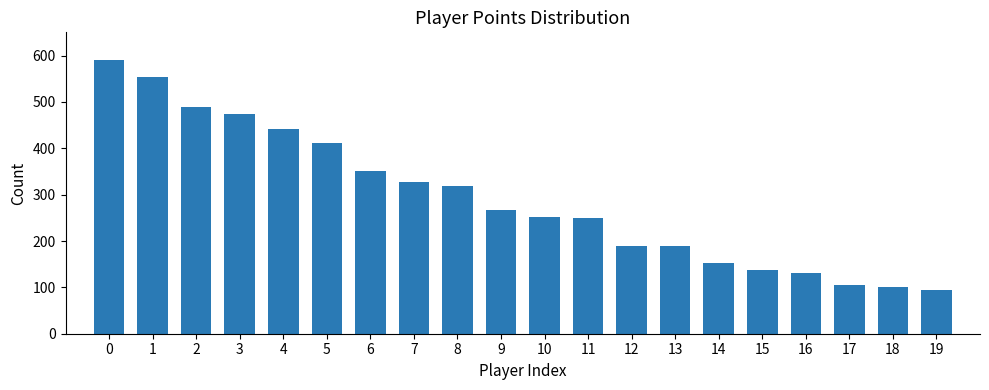

Is it true that the value at 10 is 251?

True